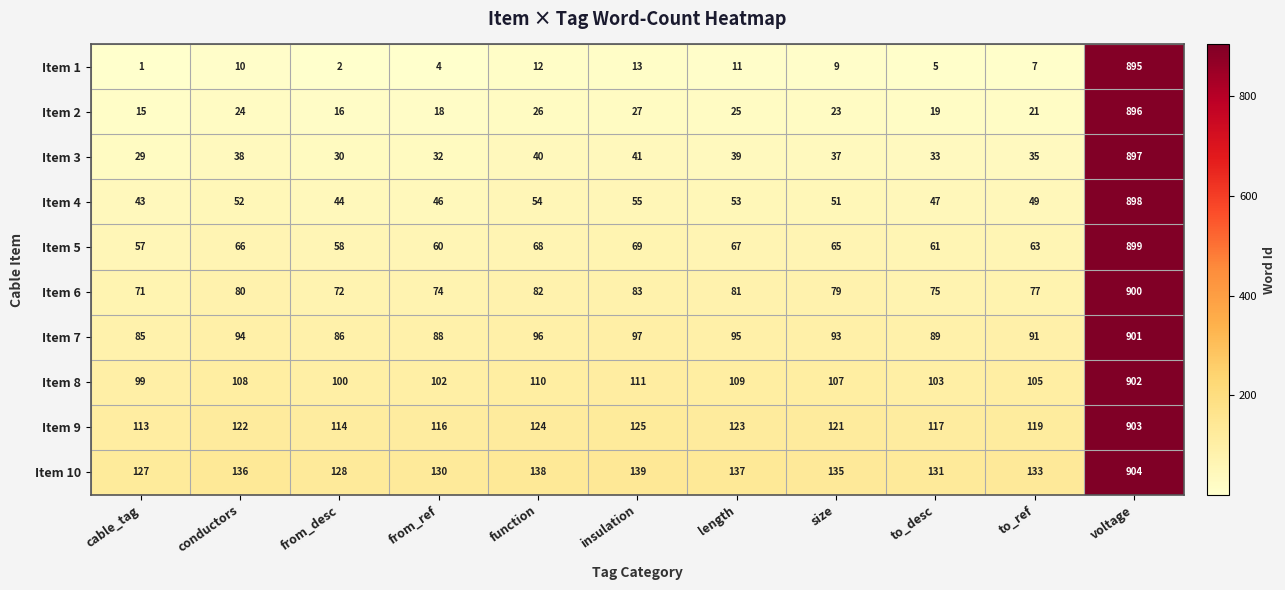

At which label does Item 4 first exceed 51?

conductors